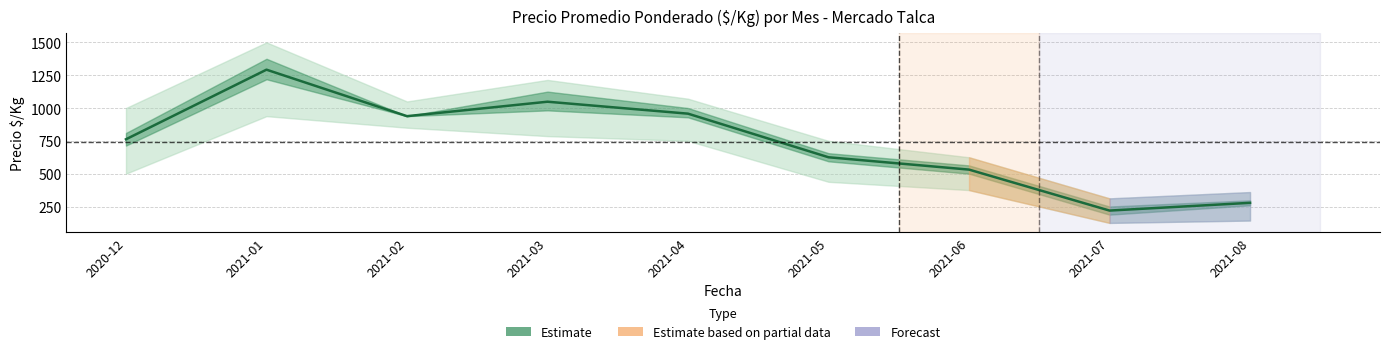

What is the label of the 1st point from the left?

2020-12